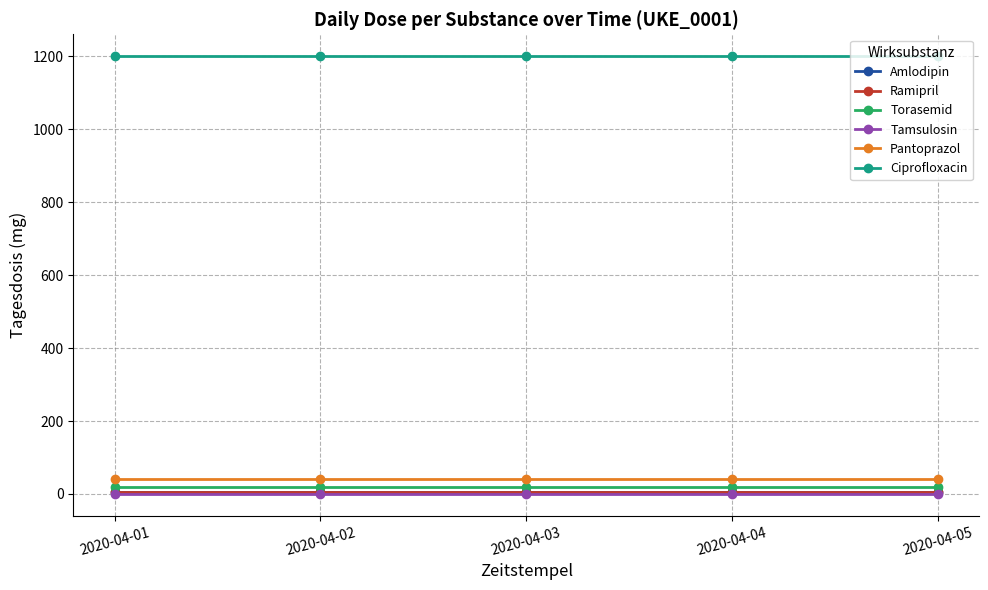

True or false: Tamsulosin and Ciprofloxacin intersect in this chart.

False